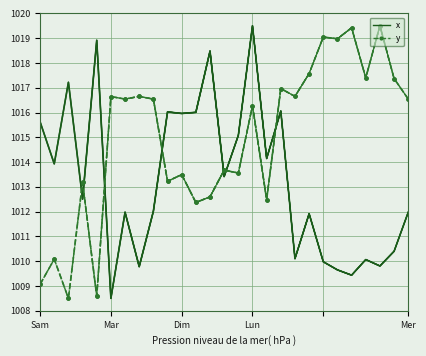

At which category is the sum across all series the highest?

Lun